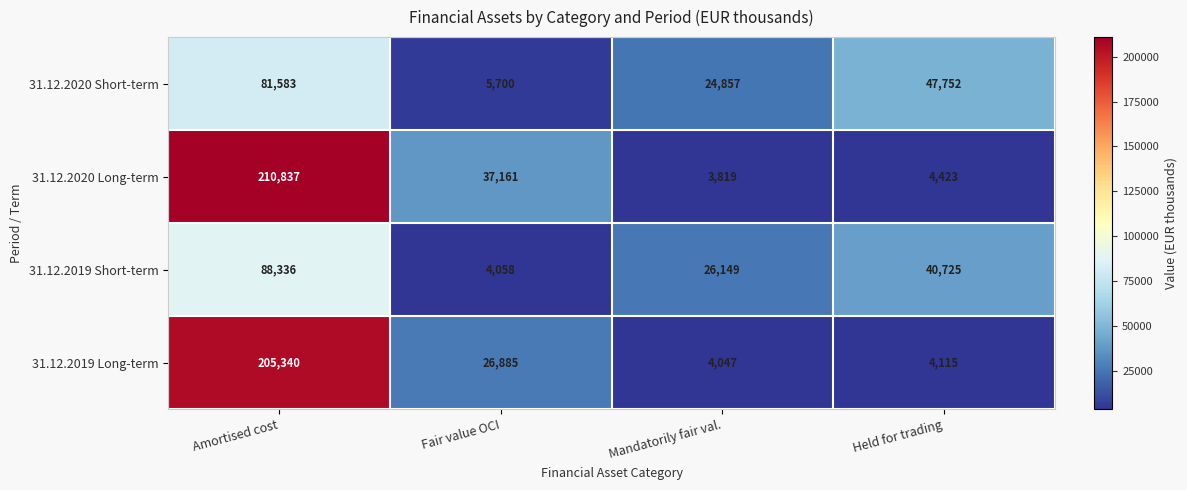

What is the difference between the highest and lowest values at Fair value OCI?

33103